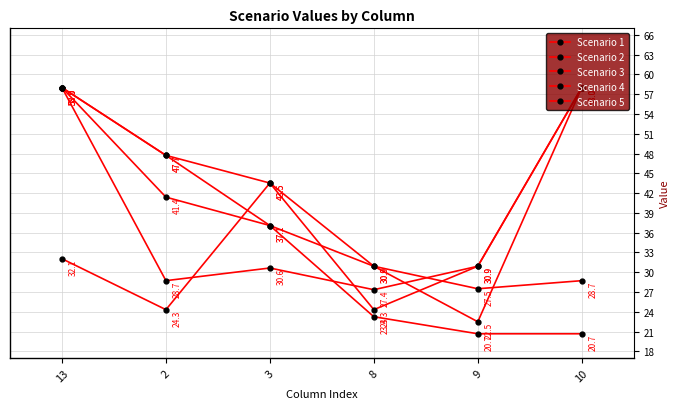

Reading left to right, list all the values displayed in this chart.

Scenario 1: 13=32.1	2=24.3	3=43.5	8=30.9	9=22.5	10=58.0
Scenario 2: 13=58.0	2=28.7	3=30.6	8=27.4	9=30.9	10=58.0
Scenario 3: 13=58.0	2=47.7	3=43.5	8=24.3	9=30.9	10=58.0
Scenario 4: 13=58.0	2=41.4	3=37.1	8=30.9	9=27.5	10=28.7
Scenario 5: 13=58.0	2=47.7	3=37.1	8=23.3	9=20.7	10=20.7